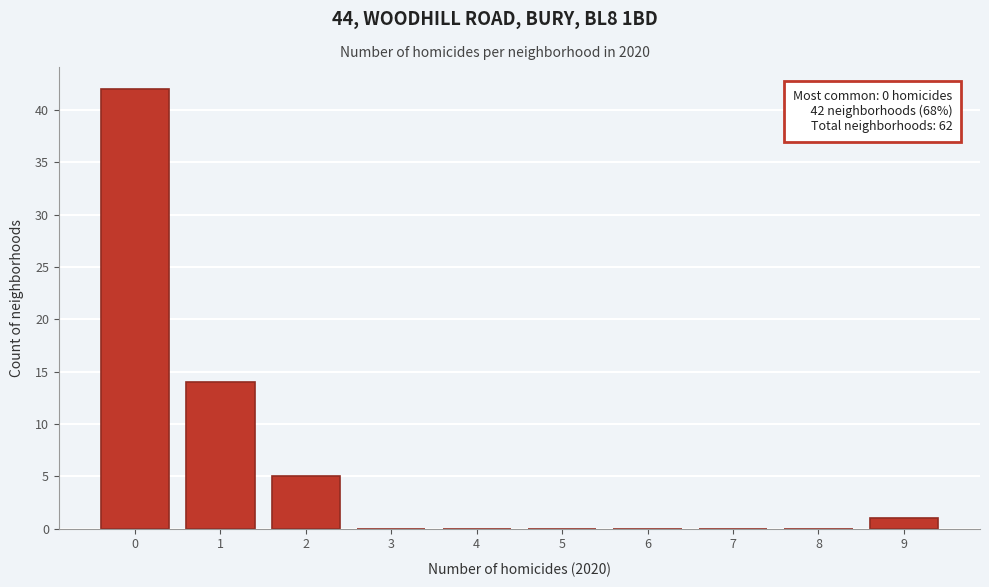

Which range on the x-axis has the tallest bar?

-0.5 to 0.5